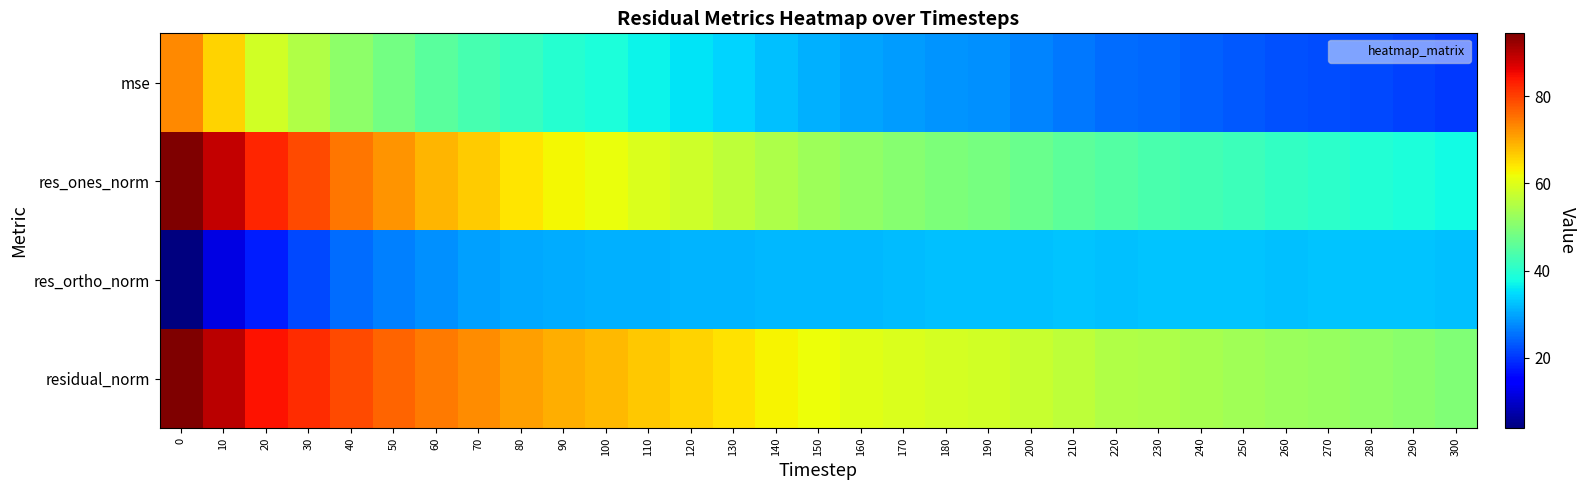

Reading left to right, transcribe all the data shown in this chart.

mse: 0=73.1	10=65.9	20=58.5	30=55.2	40=51.1	50=48.1	60=45.4	70=43.5	80=41.4	90=39.8	100=38.6	110=36.9	120=35.7	130=34.0	140=32.5	150=31.1	160=29.9	170=29.1	180=28.4	190=28.0	200=27.0	210=26.1	220=24.9	230=24.4	240=23.9	250=23.3	260=22.5	270=22.2	280=21.6	290=21.1	300=20.3
res_ones_norm: 0=94.4	10=88.9	20=82.5	30=79.1	40=75.0	50=71.8	60=68.9	70=66.6	80=64.3	90=62.6	100=61.2	110=59.5	120=58.0	130=56.3	140=54.5	150=52.9	160=51.3	170=50.2	180=49.2	190=48.5	200=47.3	210=46.0	220=44.6	230=43.8	240=42.9	250=42.1	260=41.1	270=40.4	280=39.5	290=38.8	300=37.7
res_ortho_norm: 0=3.9	10=11.9	20=17.9	30=21.9	40=24.8	50=26.7	60=28.3	70=29.5	80=30.3	90=30.6	100=31.0	110=31.1	120=31.5	130=31.4	140=31.6	150=31.6	160=31.8	170=32.0	180=32.3	190=32.5	200=32.5	210=32.6	220=32.4	230=32.6	240=32.8	250=32.7	260=32.5	270=32.8	280=32.9	290=32.7	300=32.5
residual_norm: 0=94.4	10=89.7	20=84.5	30=82.0	40=79.0	50=76.6	60=74.5	70=72.8	80=71.1	90=69.7	100=68.6	110=67.1	120=66.0	130=64.4	140=63.0	150=61.6	160=60.4	170=59.6	180=58.9	190=58.4	200=57.4	210=56.4	220=55.2	230=54.6	240=54.0	250=53.4	260=52.4	270=52.0	280=51.4	290=50.7	300=49.7